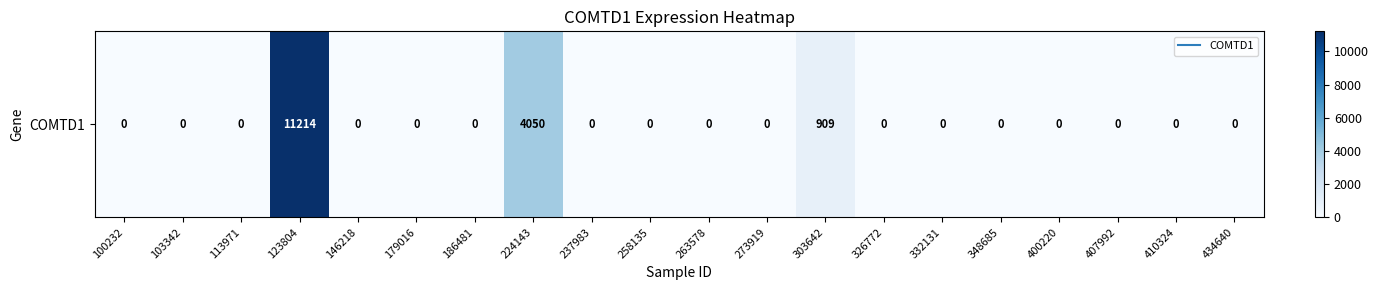

Rank the categories by value from lowest to highest.

100232, 103342, 113971, 146218, 179016, 186481, 237983, 258135, 263578, 273919, 326772, 332131, 348685, 400220, 407992, 410324, 434640, 303642, 224143, 123804